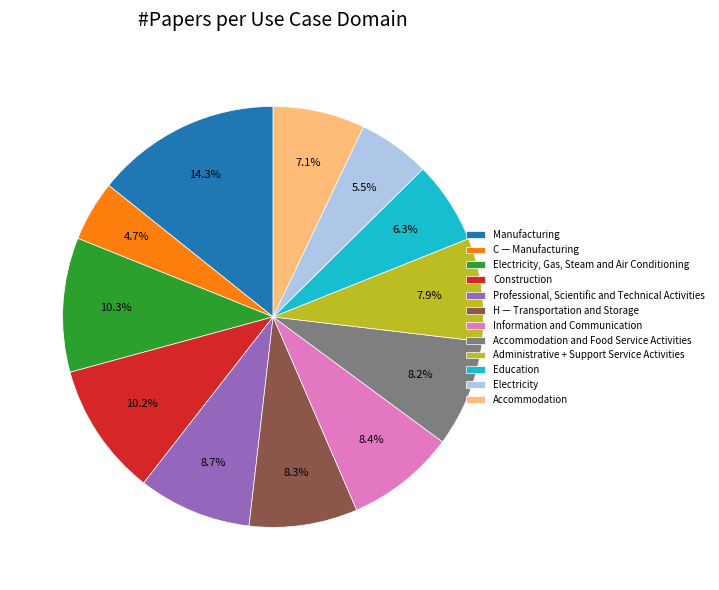

Approximately how many times larger is the value at Professional, Scientific and Technical Activities compared to Accommodation and Food Service Activities?

1.1